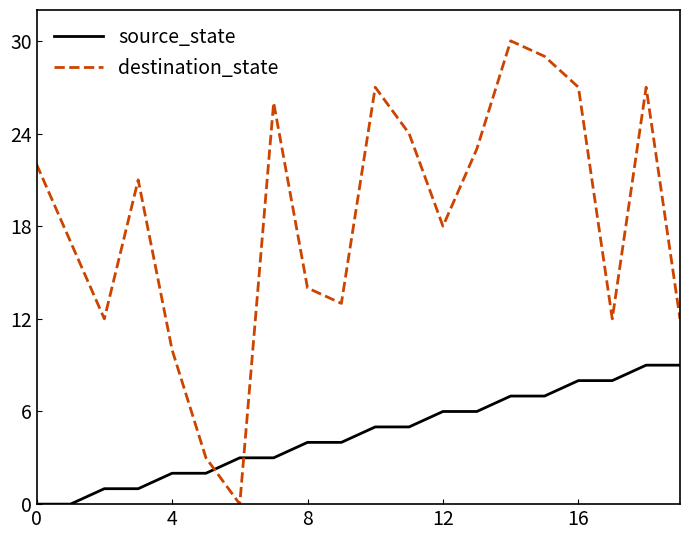

How many interior local peaks does the destination_state series have?

5